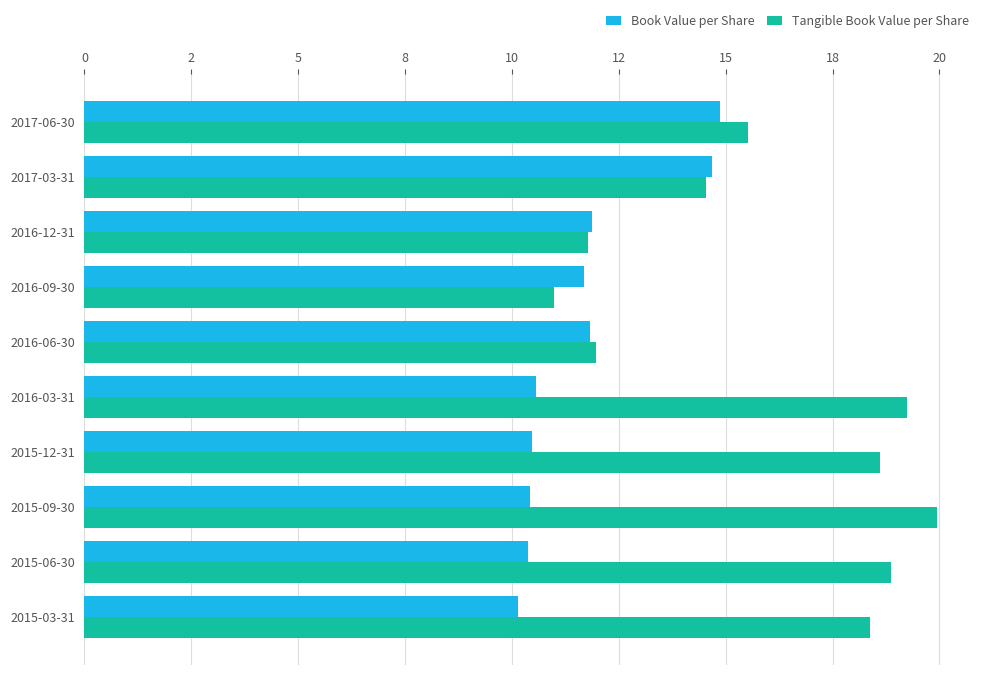

List the series in order of their overall mean, highest first.

Tangible Book Value per Share, Book Value per Share